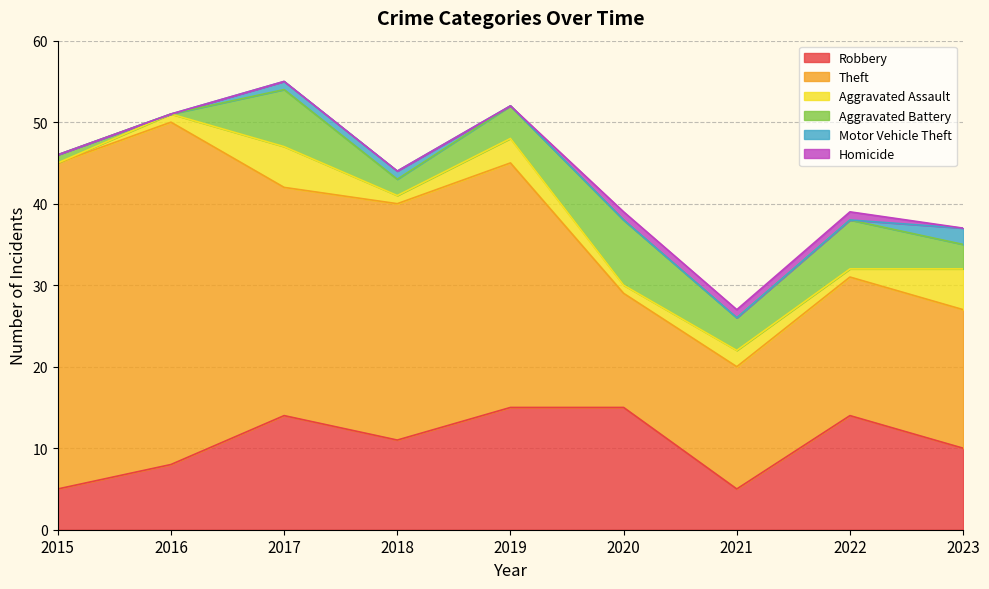

What is the value of the Motor Vehicle Theft point at the 9th from the left?

2